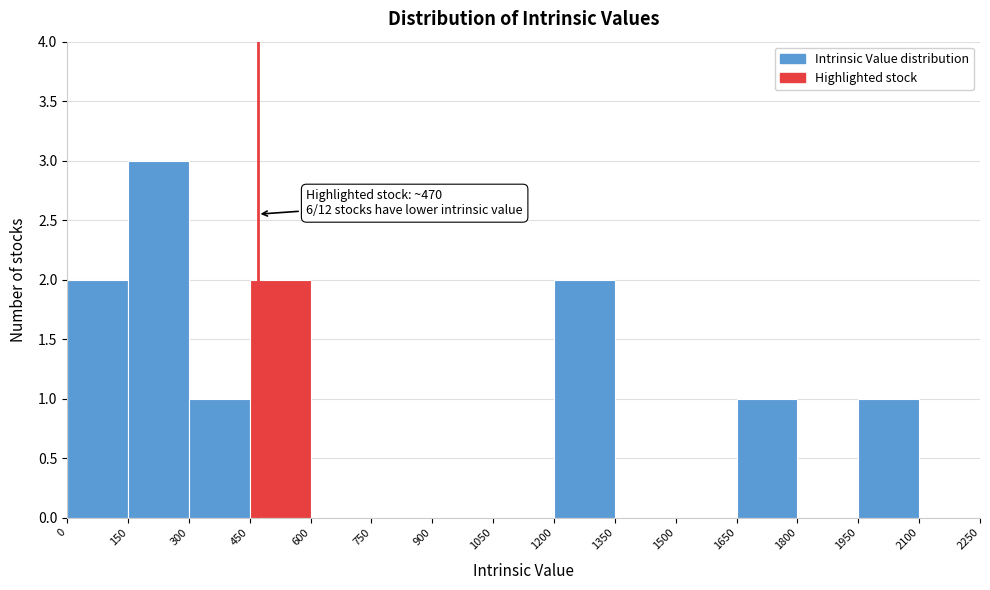

Which range on the x-axis has the tallest bar?

150 to 300